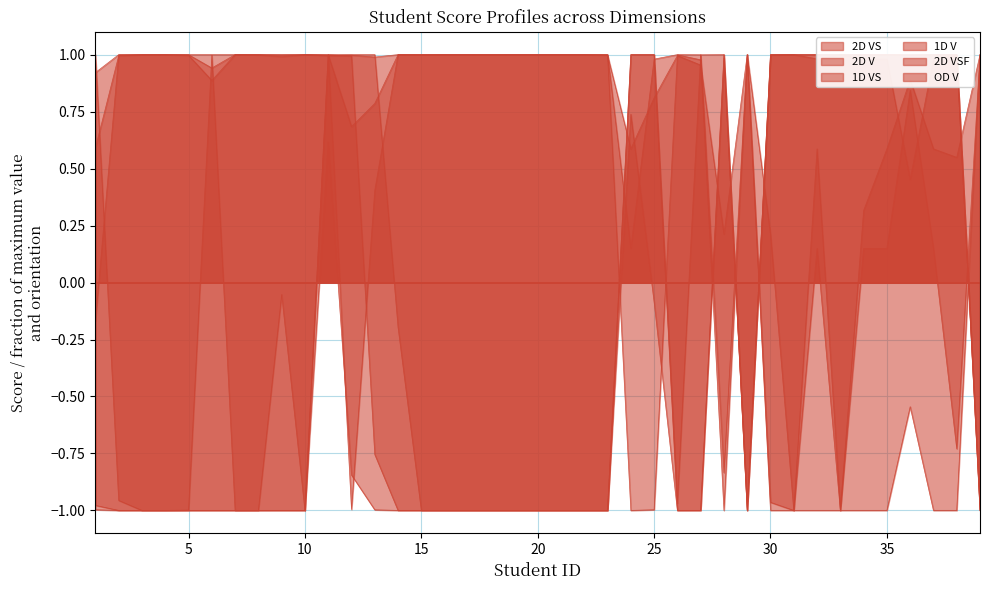

What is the difference between the maximum and minimum values in the 1D VS series?

2.0